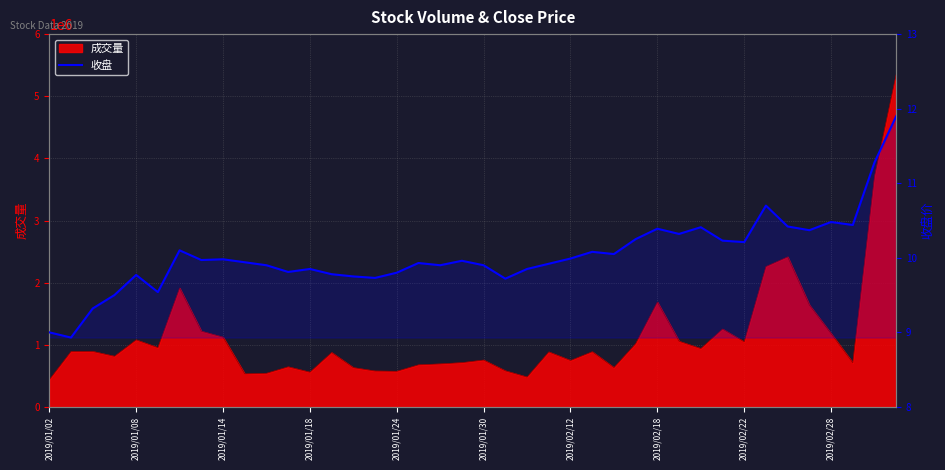

What is the average value?

10.0